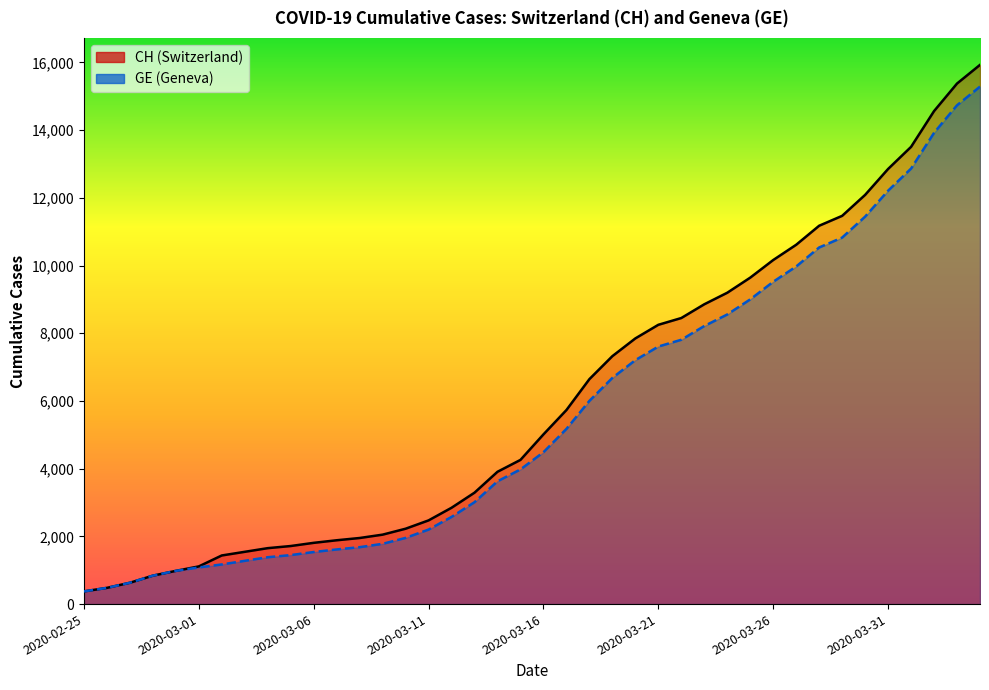

Which has a higher value, 34 or 38?

38